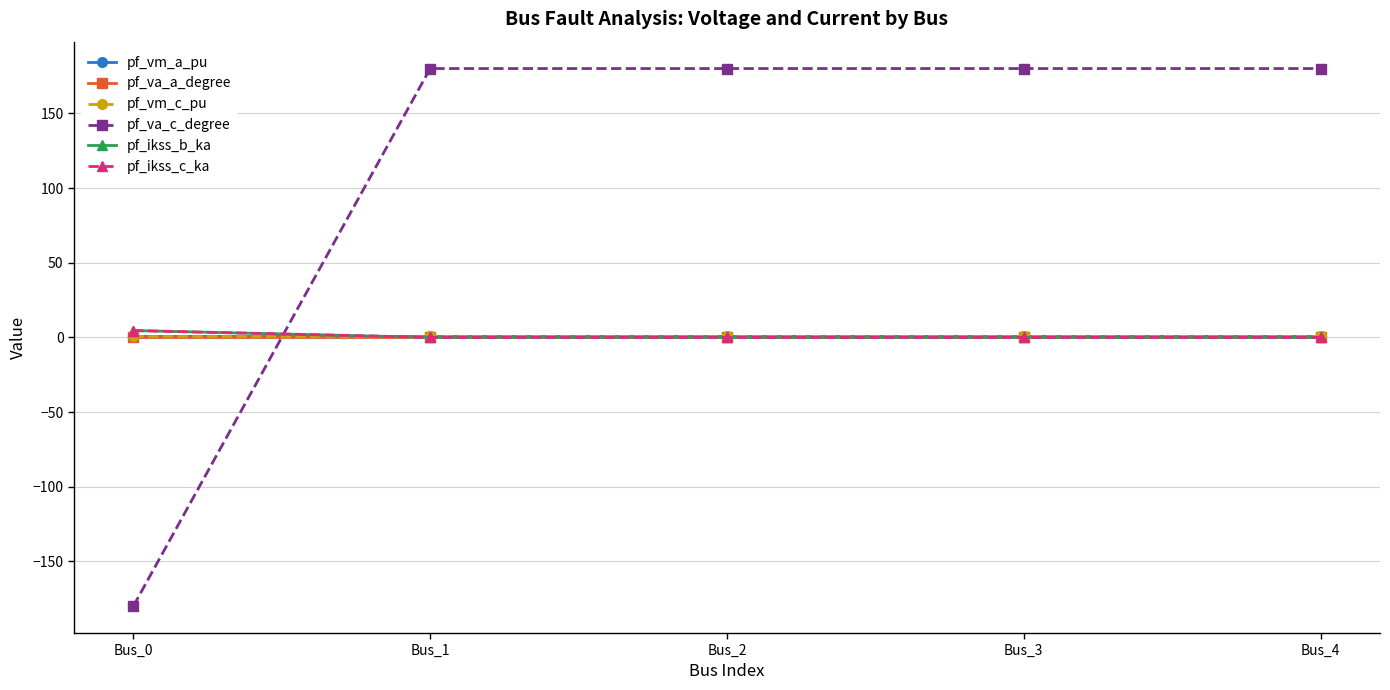

How many interior local peaks does the pf_va_a_degree series have?

1